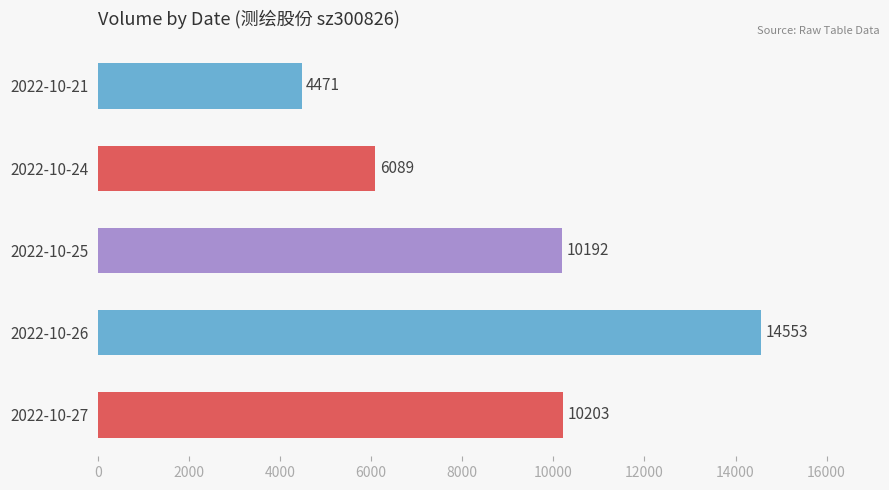

What is the smallest value displayed?

4471